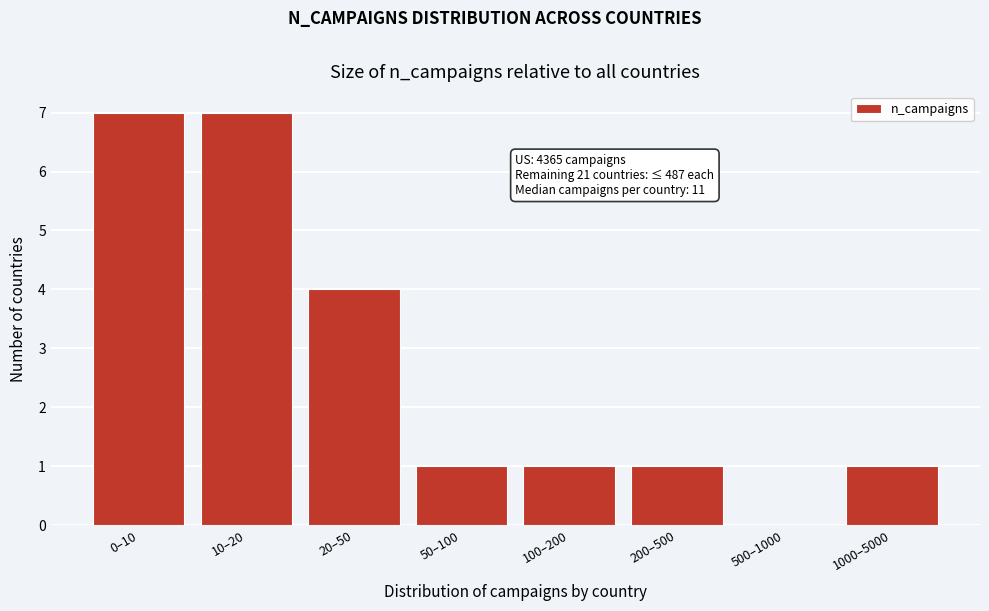

Reading right to left, extract all data points from this chart.

1000–5000=1	500–1000=0	200–500=1	100–200=1	50–100=1	20–50=4	10–20=7	0–10=7